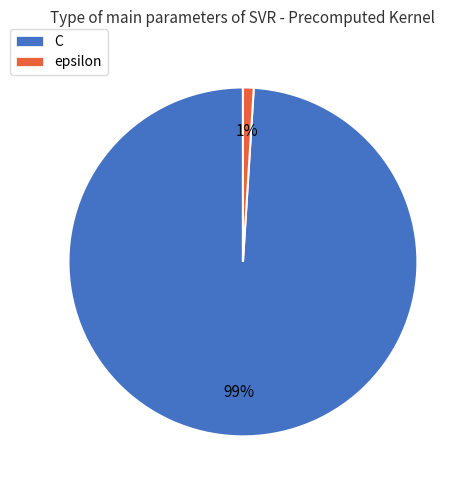

Which has a higher value, C or epsilon?

C